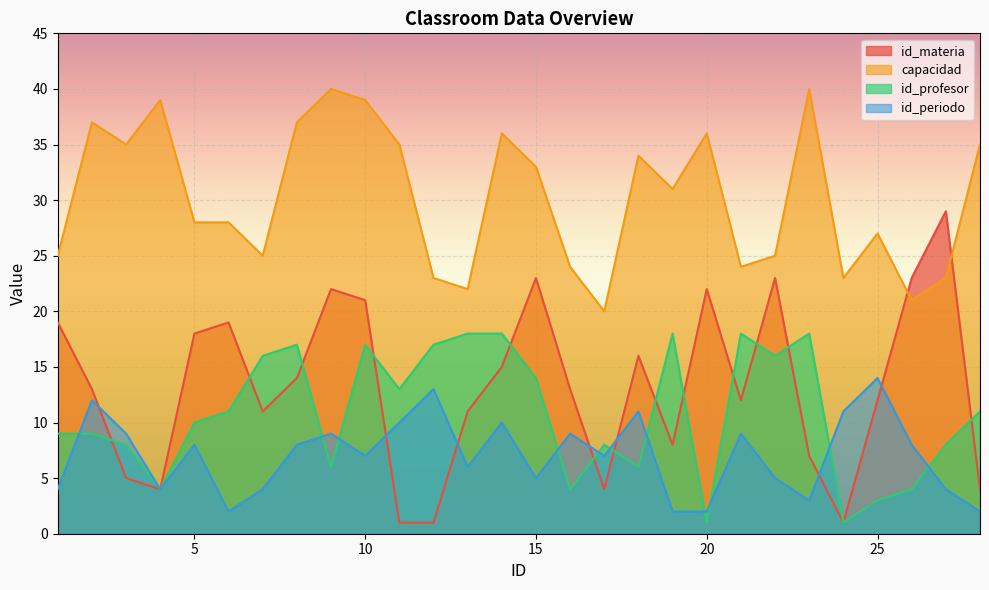

Where is id_materia nearest to the value 15?

14